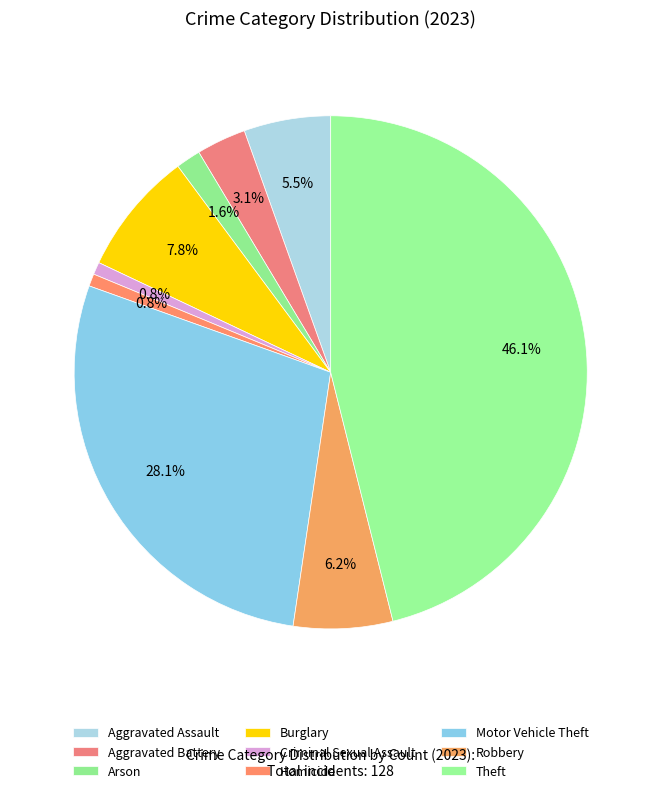

How many segments does this pie chart have?

9